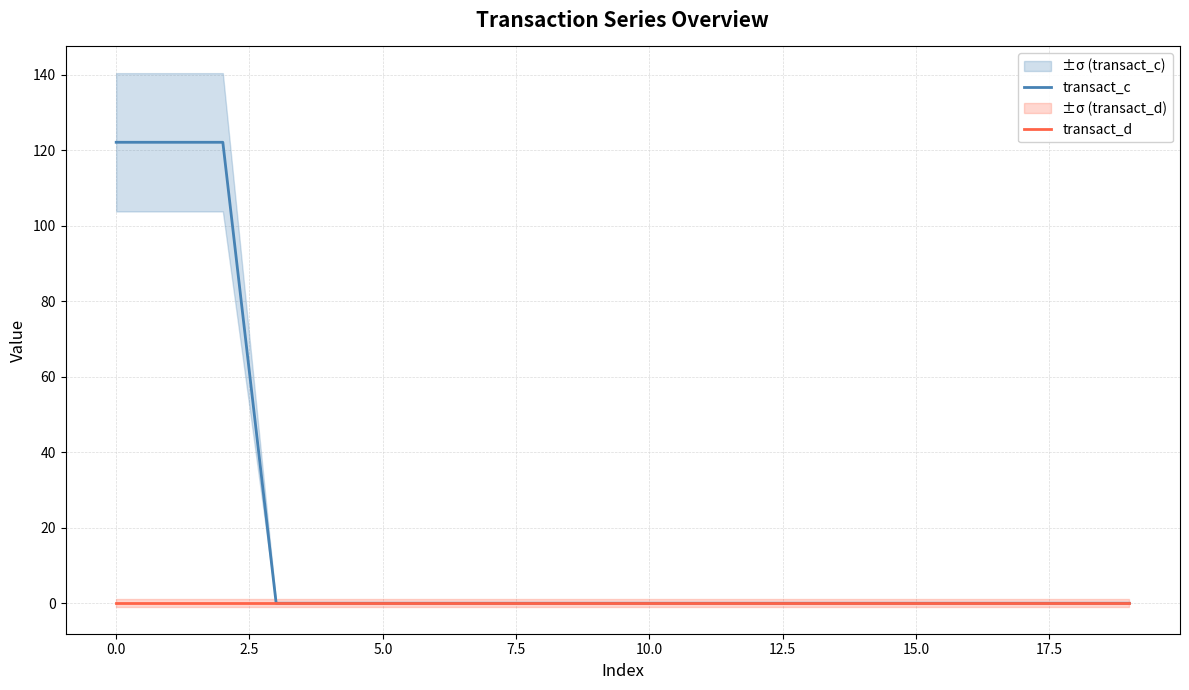

How many lines are shown in the chart?

2